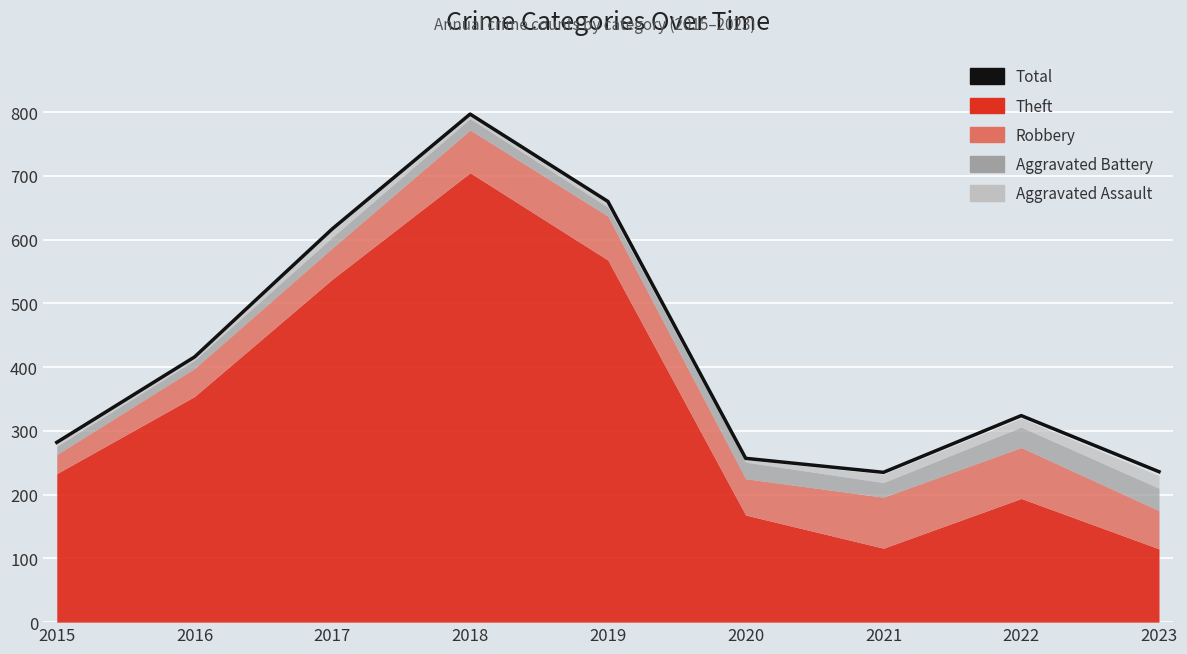

What is the maximum value shown in the chart?

797